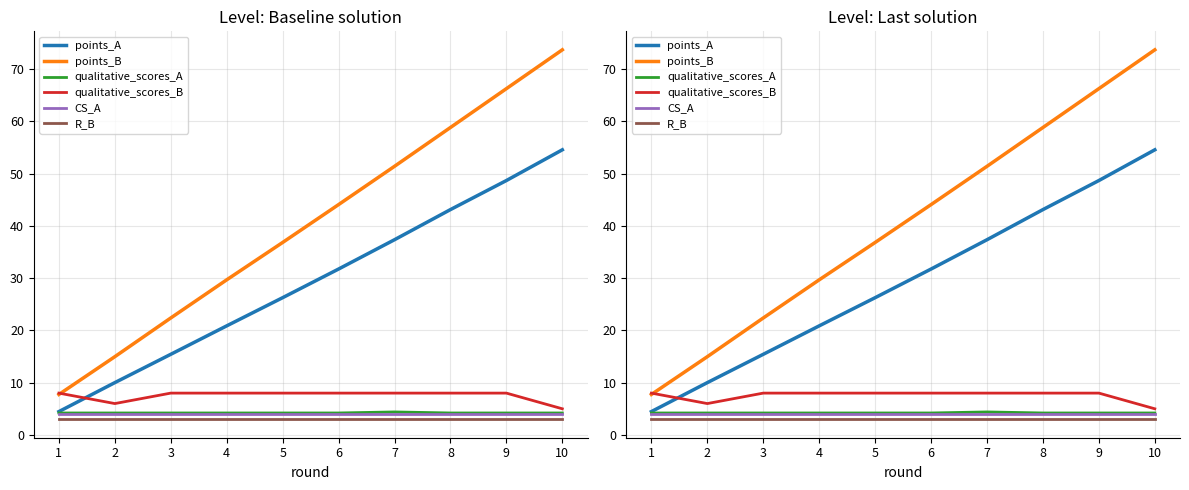

The value of R_B at 3 is 5.3. True or false?

False